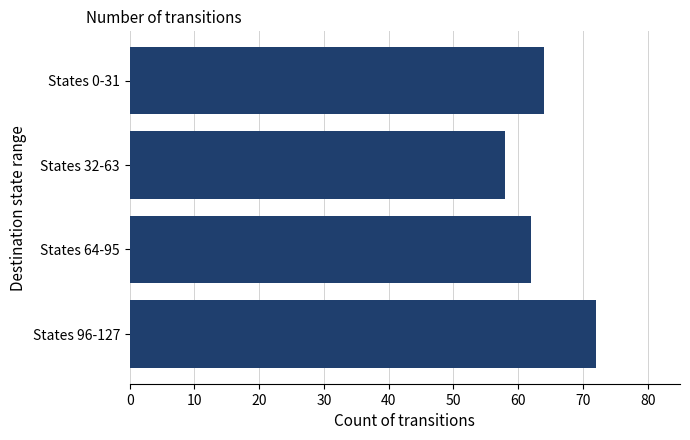

What is the greatest value displayed?

72